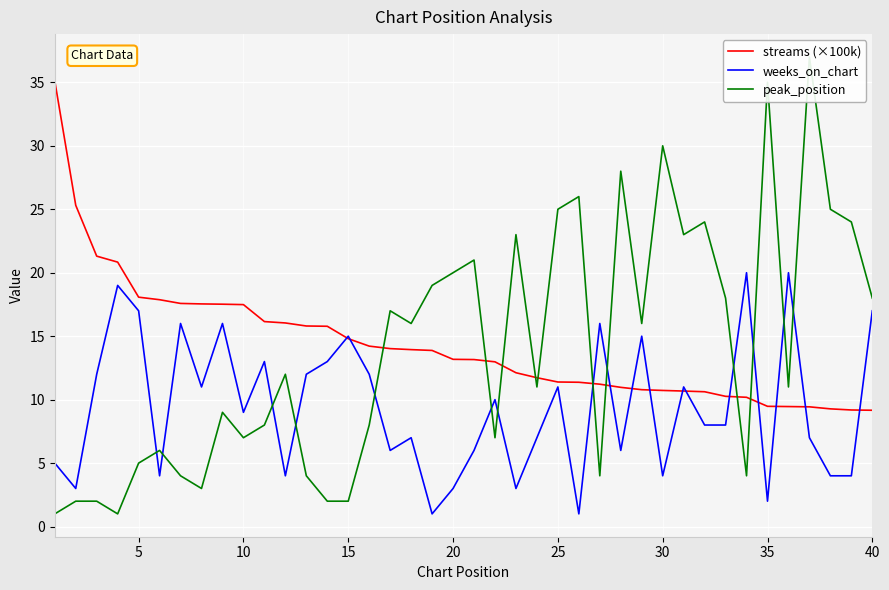

Which series has the widest spread of values?

peak_position